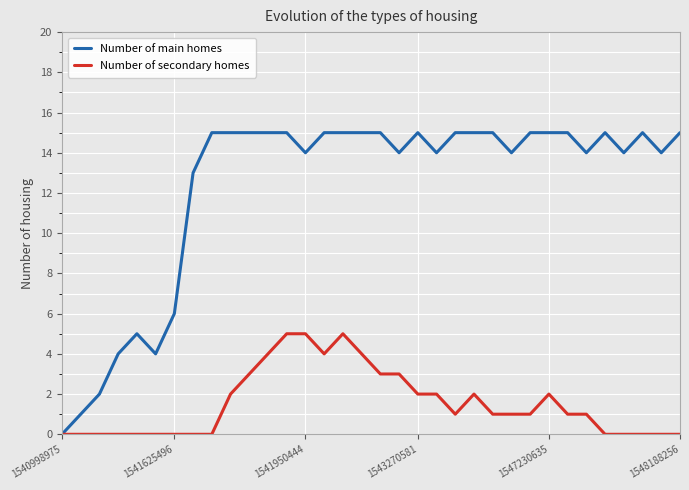

Which series has the largest total across all categories?

Number of main homes